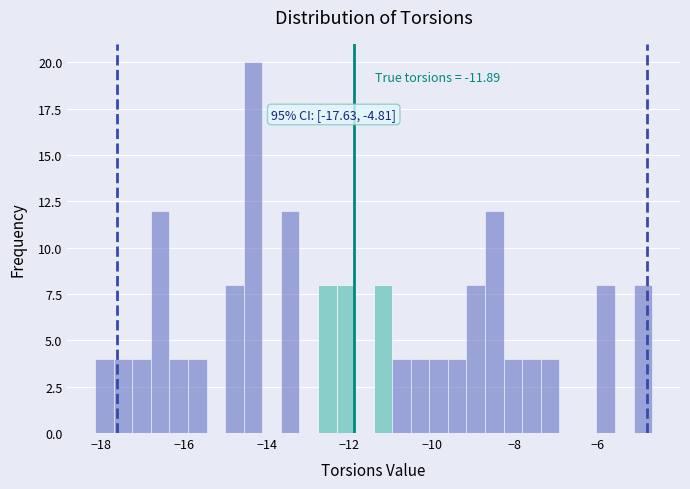

Read against the x-axis, roughly where is the centre of the tallest bar?

-14.4